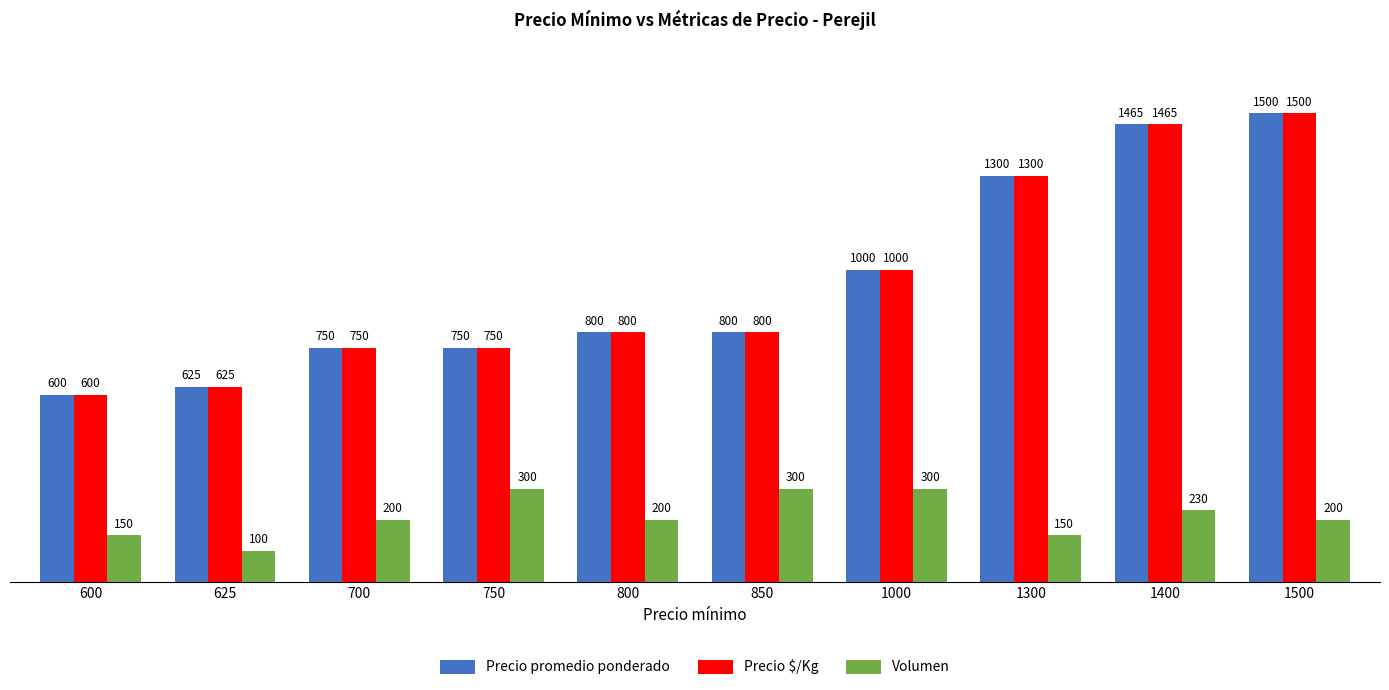

At which category is the sum across all series the highest?

1500